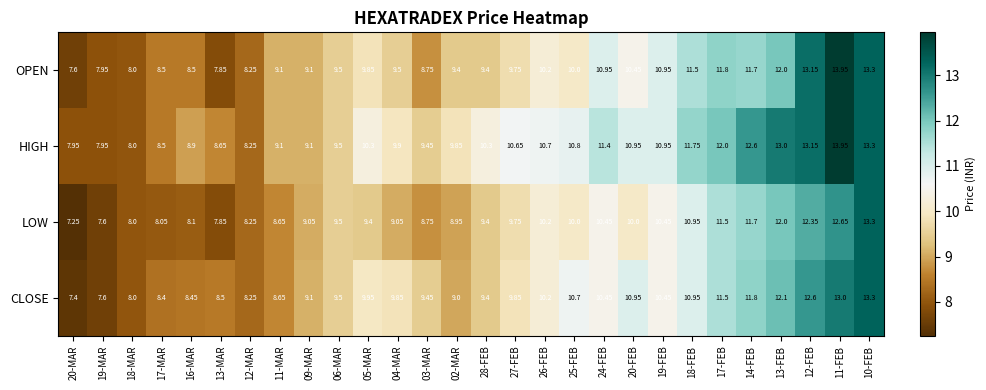

Which series has the largest total across all categories?

HIGH